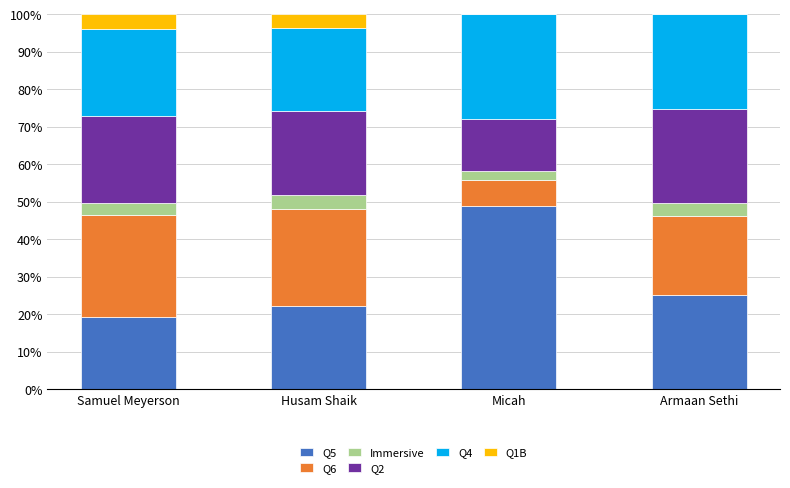

What is the total value across all series at Armaan Sethi?

100.0